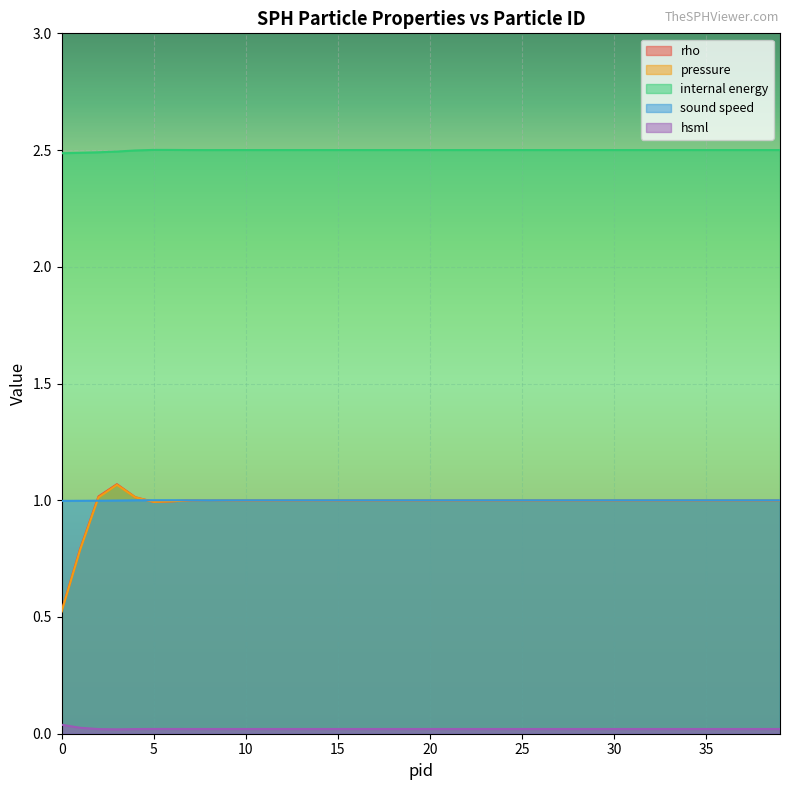

What is the total value across all series at 10?

5.5